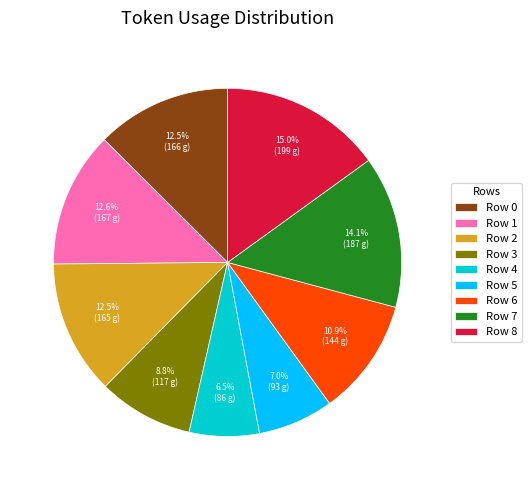

Is it true that Row 3 is 9% of the pie?

True